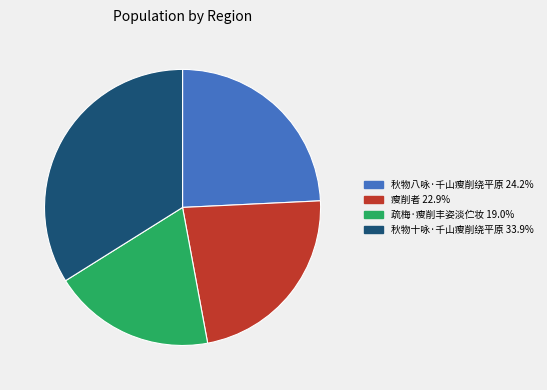

Rank the categories by value from highest to lowest.

秋物十咏·千山瘦削绕平原, 秋物八咏·千山瘦削绕平原, 瘦削者, 疏梅·瘦削丰姿淡伫妆